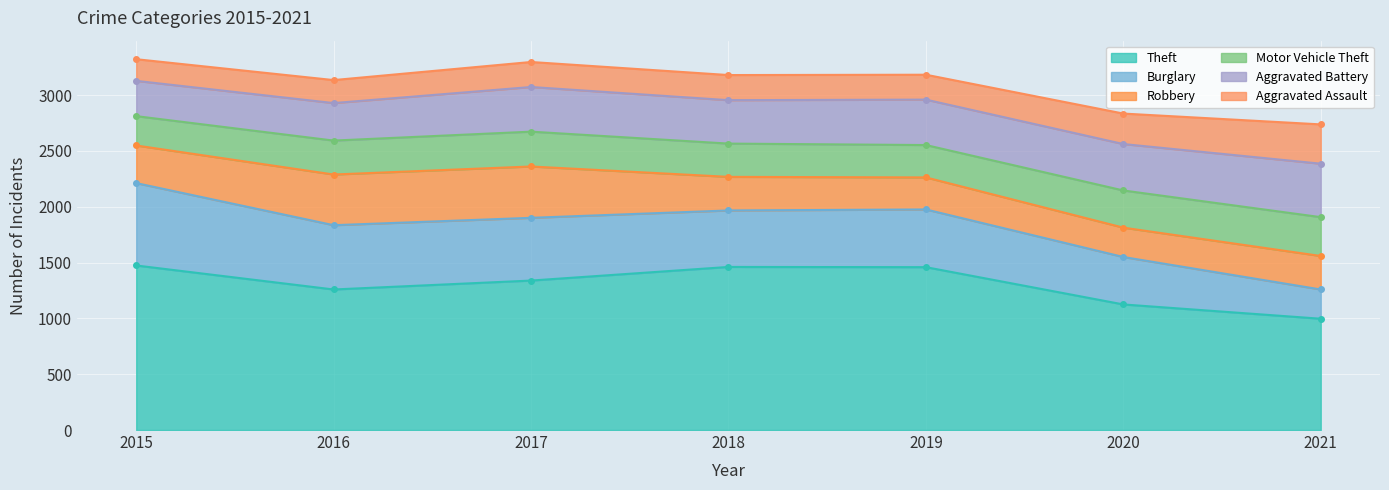

How many values in the Theft series exceed 1339?

3